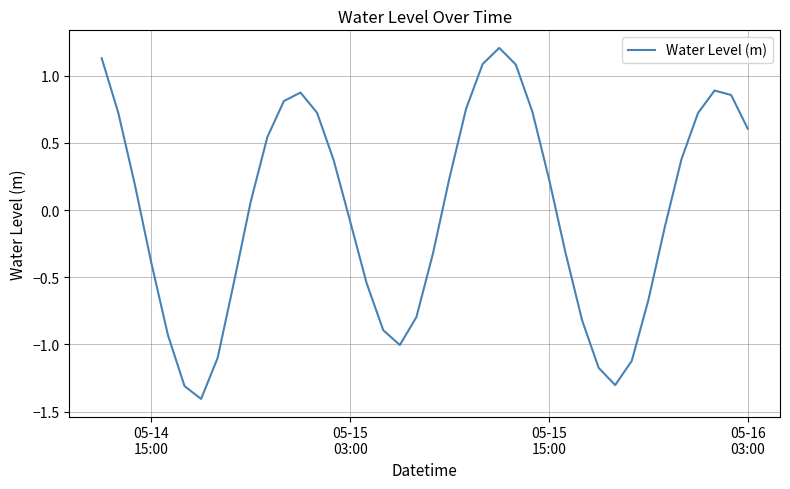

What is the smallest value displayed?

-1.4